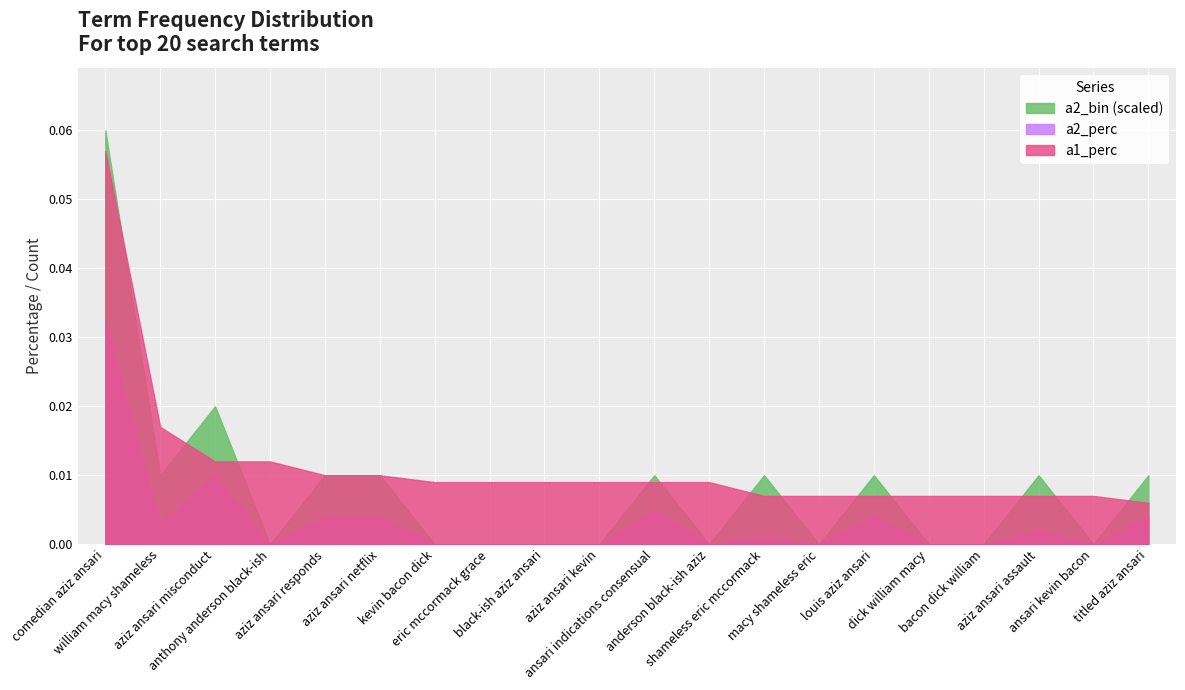

Which series has the largest total across all categories?

a1_perc